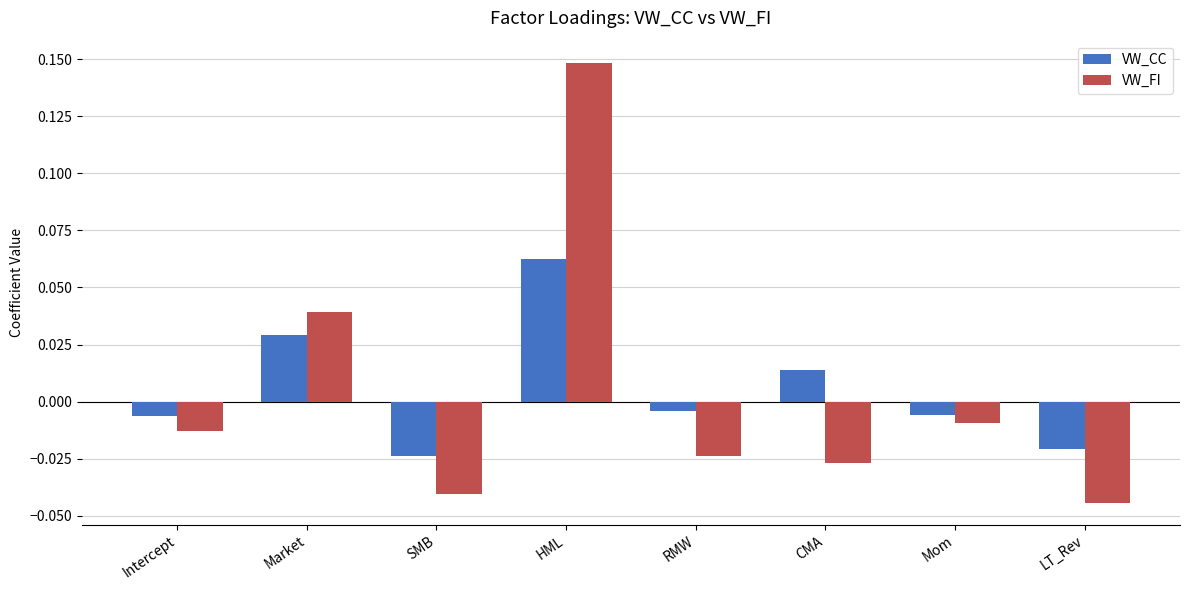

Rank the series at Market from highest to lowest value.

VW_FI, VW_CC